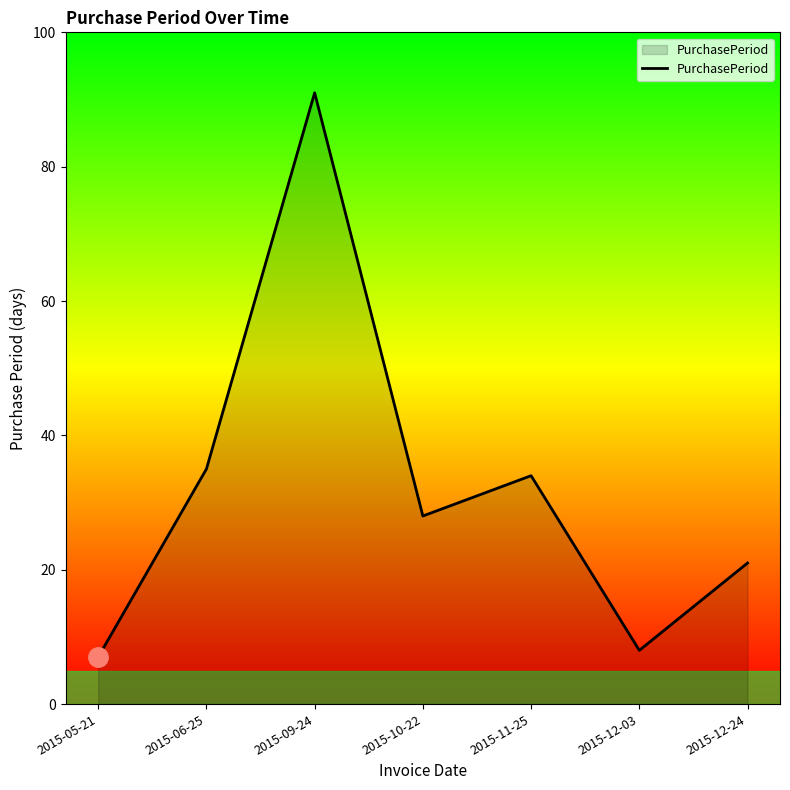

What is the ratio of the value at 2015-11-25 to the value at 2015-05-21?

4.9